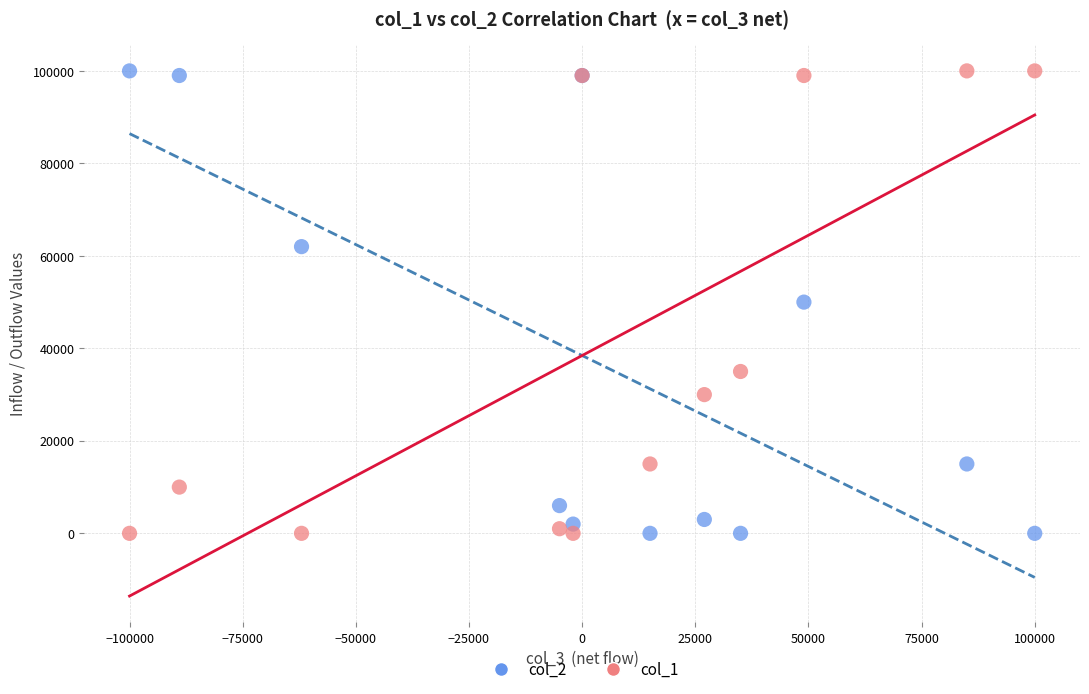

What is the X range (max minus min) for the scatter plot?

200000